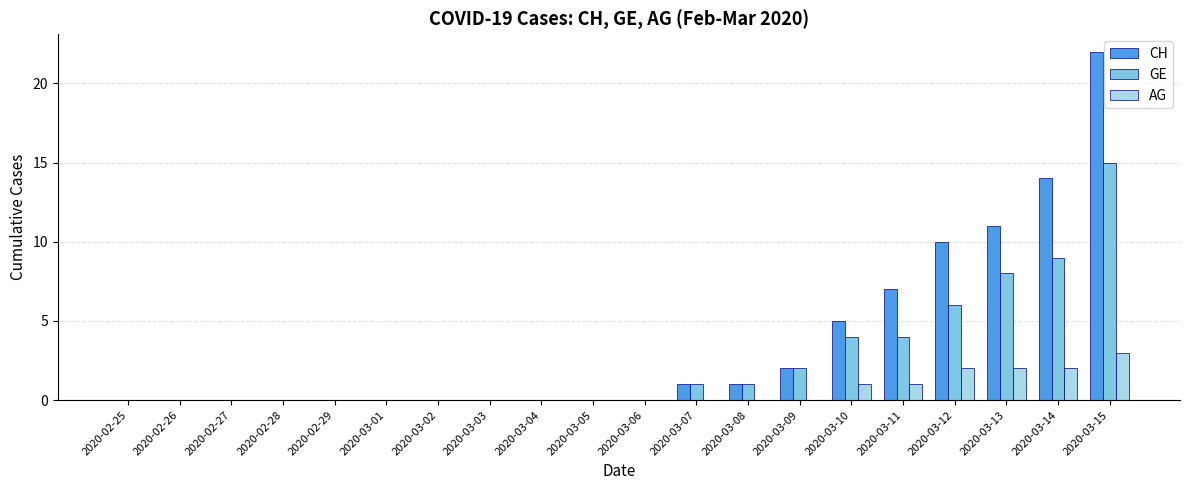

How many categories are shown in the chart?

20